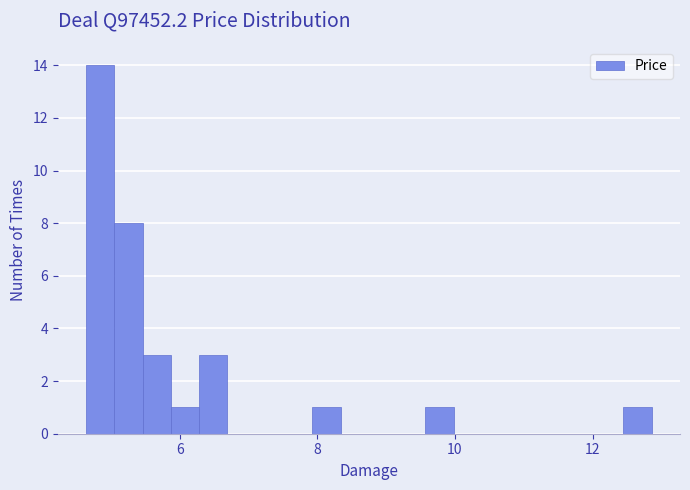

Around what value on the x-axis is the tallest bar? Give the approximate position of its centre, as read against the axis.

4.8